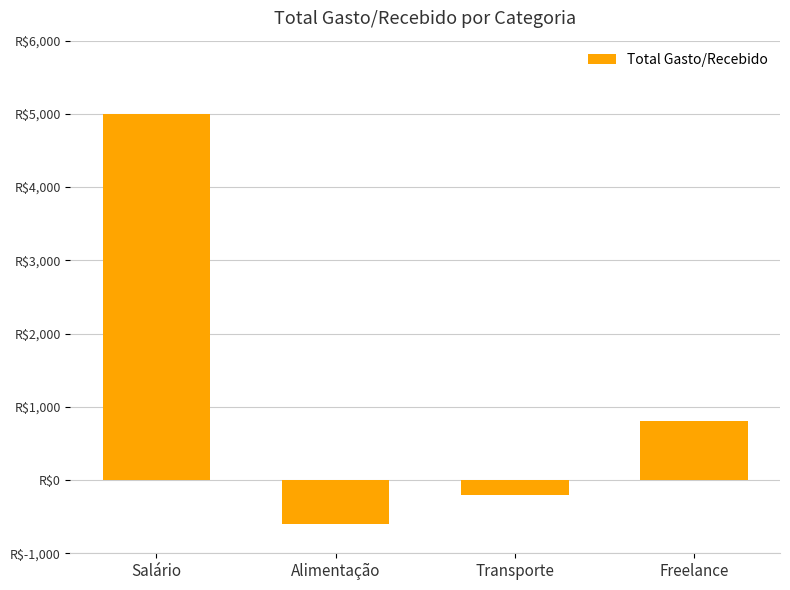

What is the difference between the maximum and minimum values?

5600